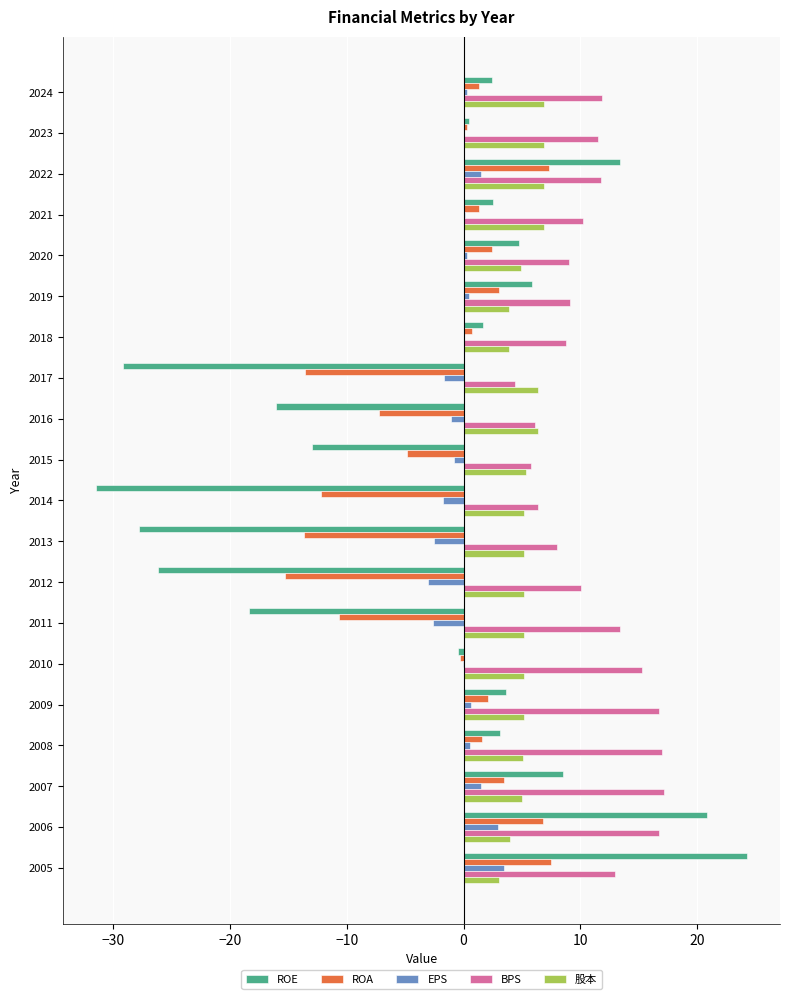

What is the average value of the EPS series?

-0.1